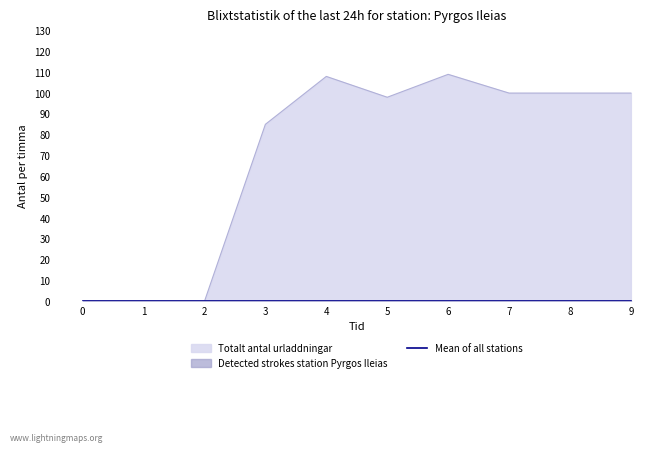

How many interior local peaks does the Totalt antal urladdningar series have?

2